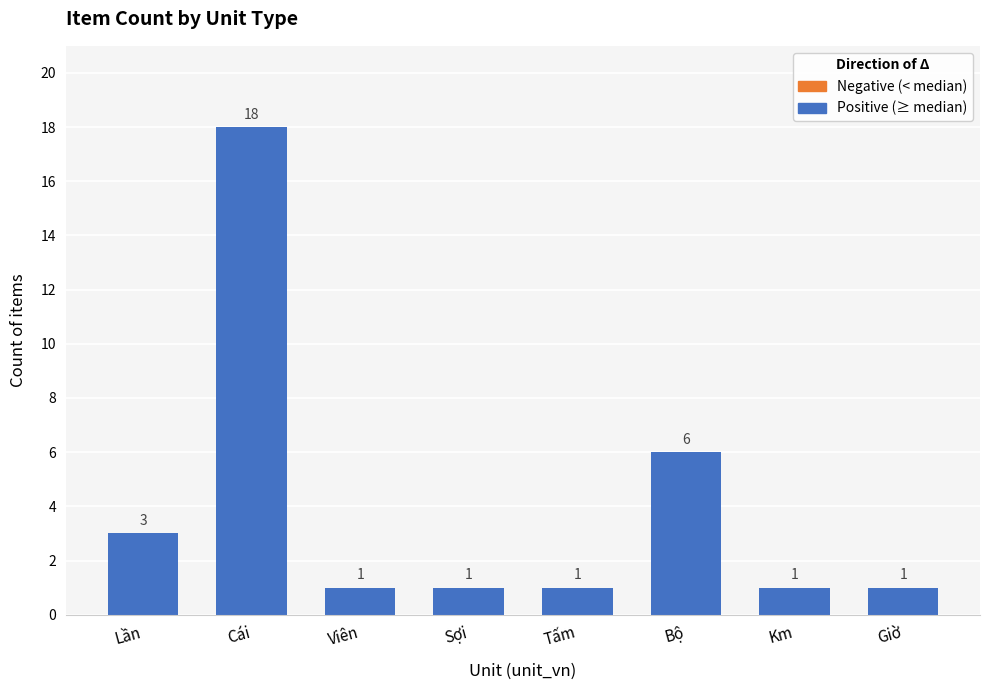

What is the maximum value shown in the chart?

18